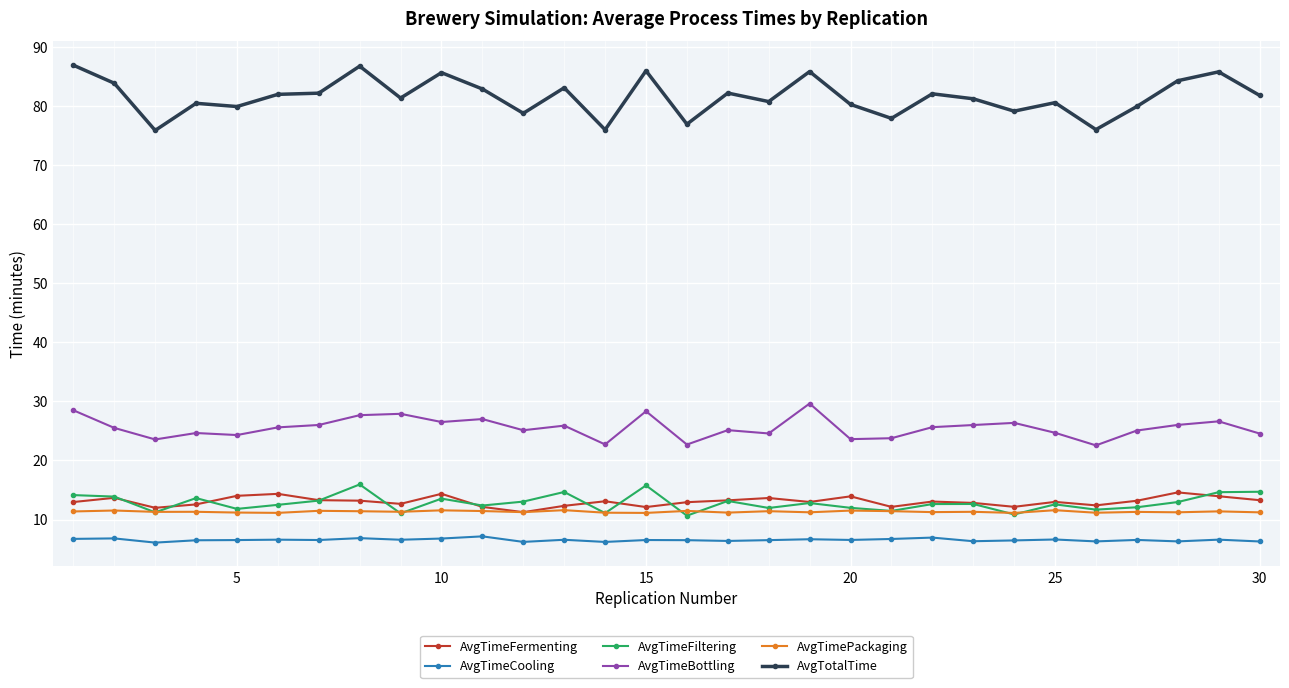

What are all the series names shown in the legend?

AvgTimeFermenting, AvgTimeCooling, AvgTimeFiltering, AvgTimeBottling, AvgTimePackaging, AvgTotalTime